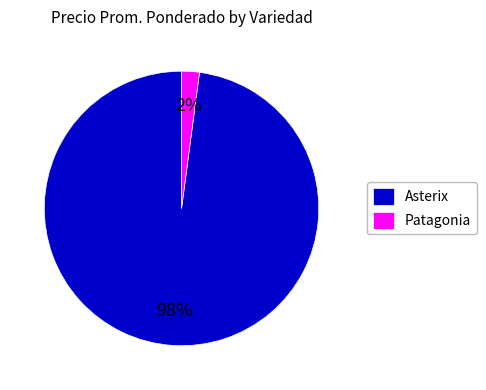

Which category has the smallest portion of the pie?

Patagonia